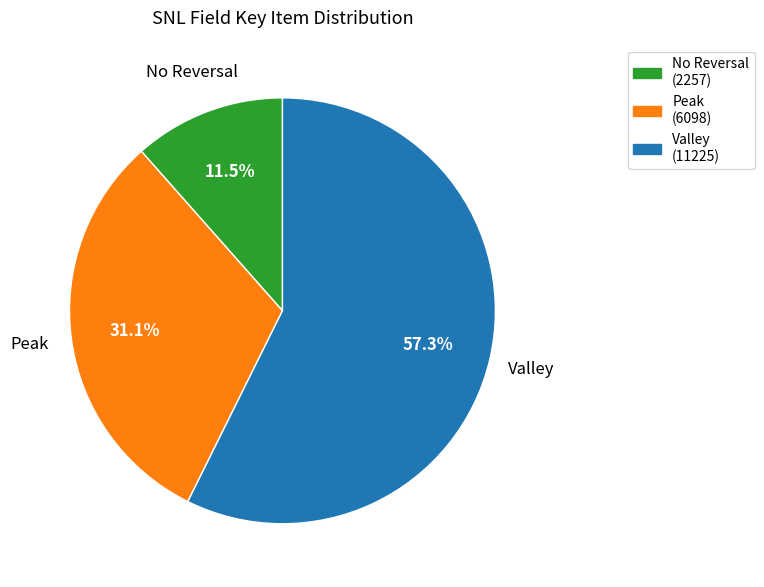

Is there a majority slice in this chart?

Yes